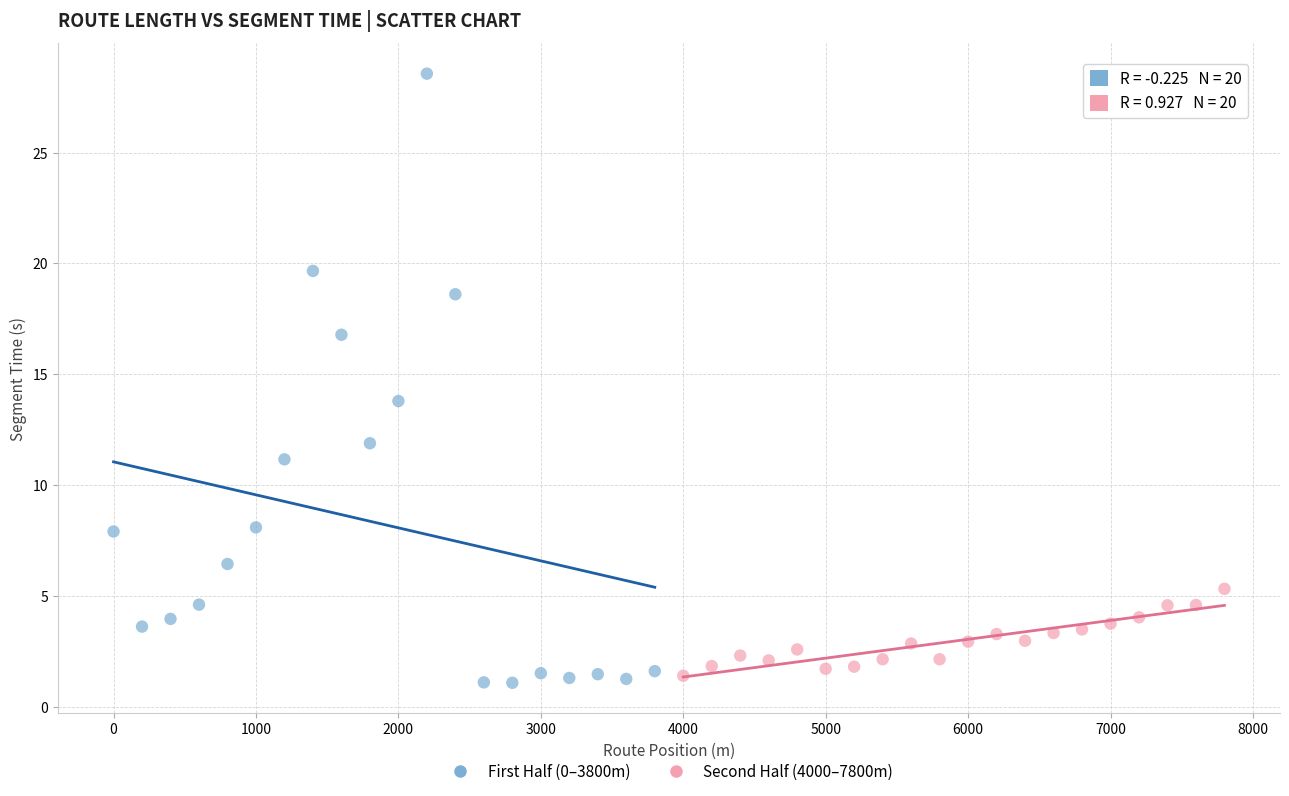

Which series contains the highest Y value?

First Half (0–3800m)